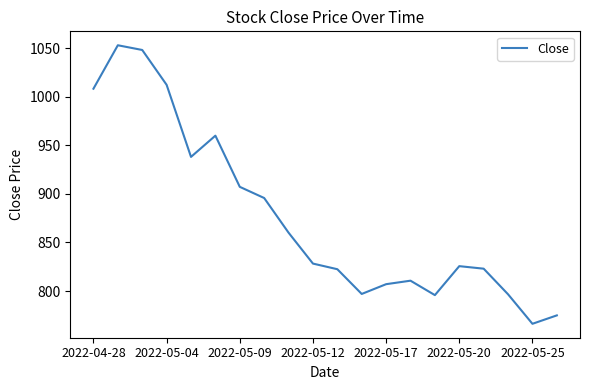

What is the difference between the maximum and minimum values?

286.5